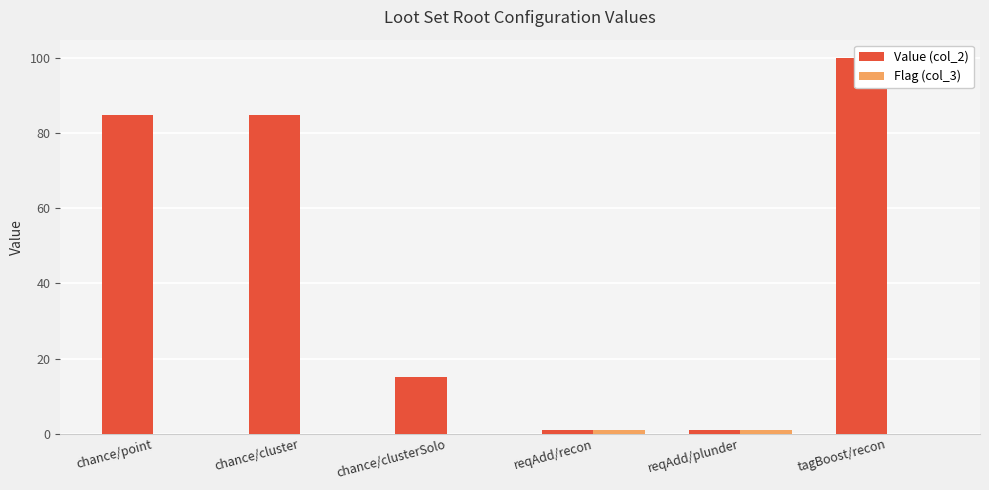

At chance/clusterSolo, list the series in order from largest to smallest.

Value (col_2), Flag (col_3)